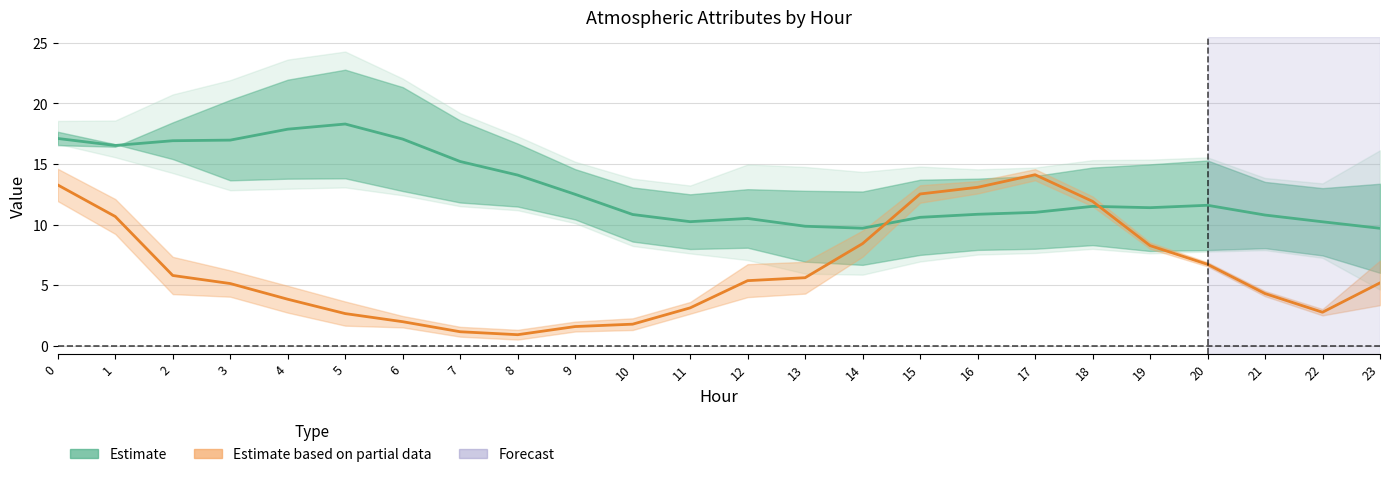

Approximately how many times larger is the value at 12 compared to 0?

0.6